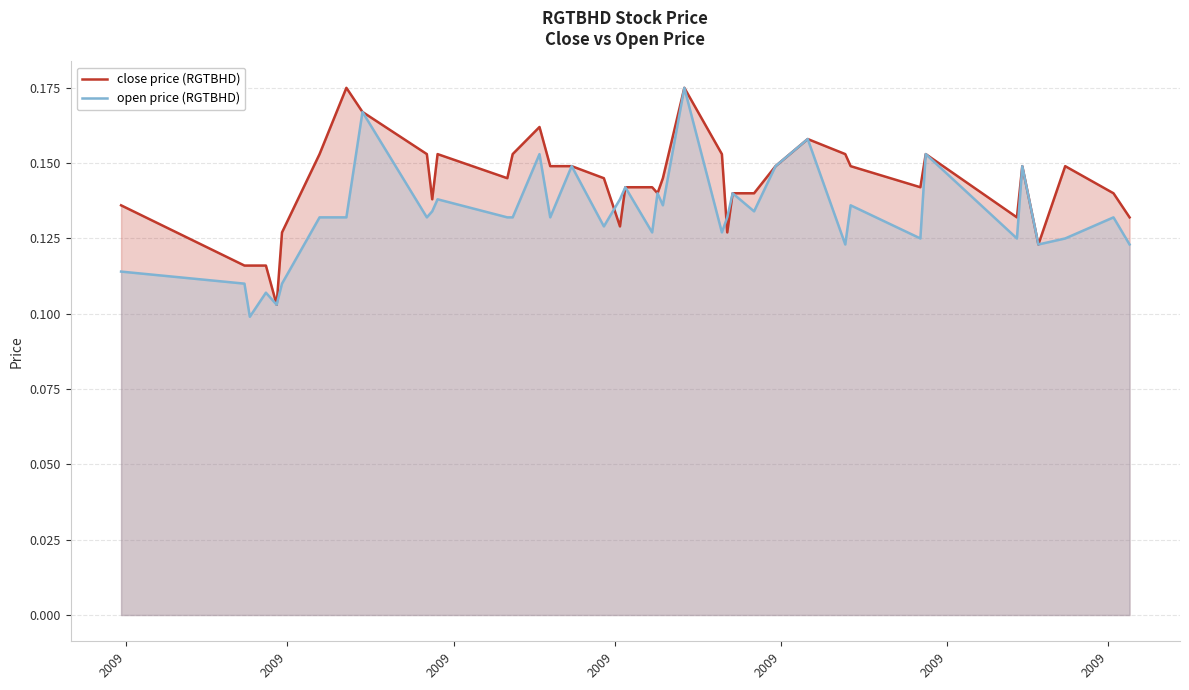

Which series has the largest range (max minus min)?

open price (RGTBHD)